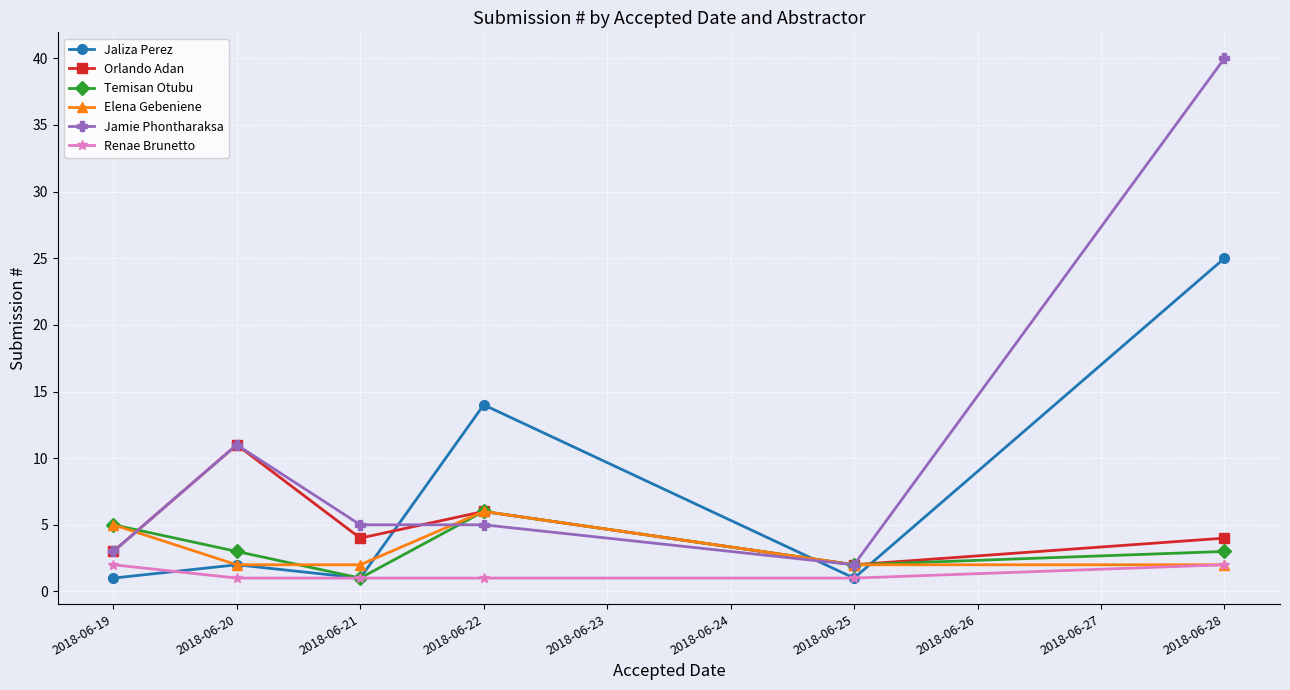

What is the lowest value of the Temisan Otubu series?

1